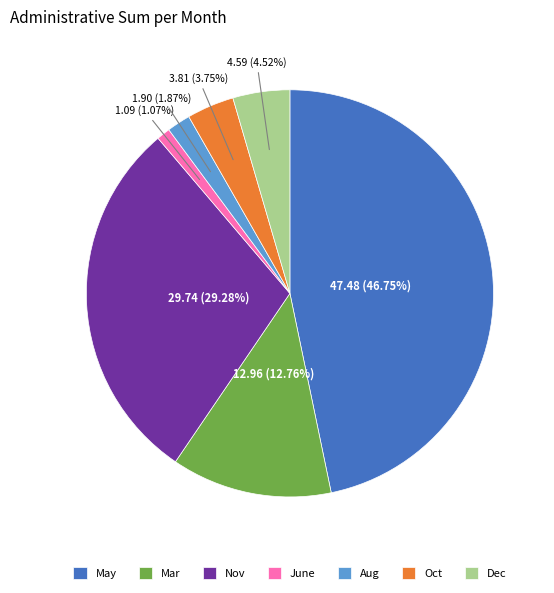

Between Aug and Dec, which is larger?

Dec